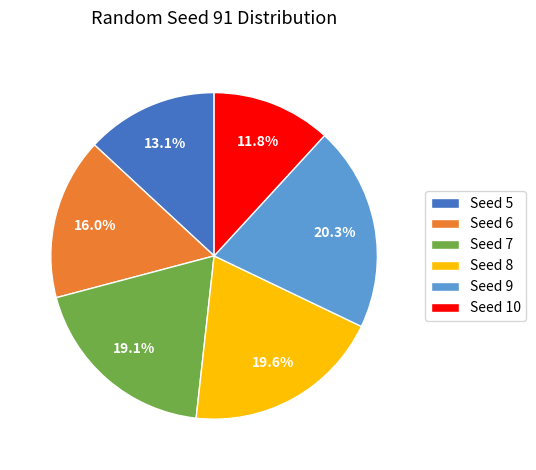

What is the smallest slice in the pie chart?

Seed 10